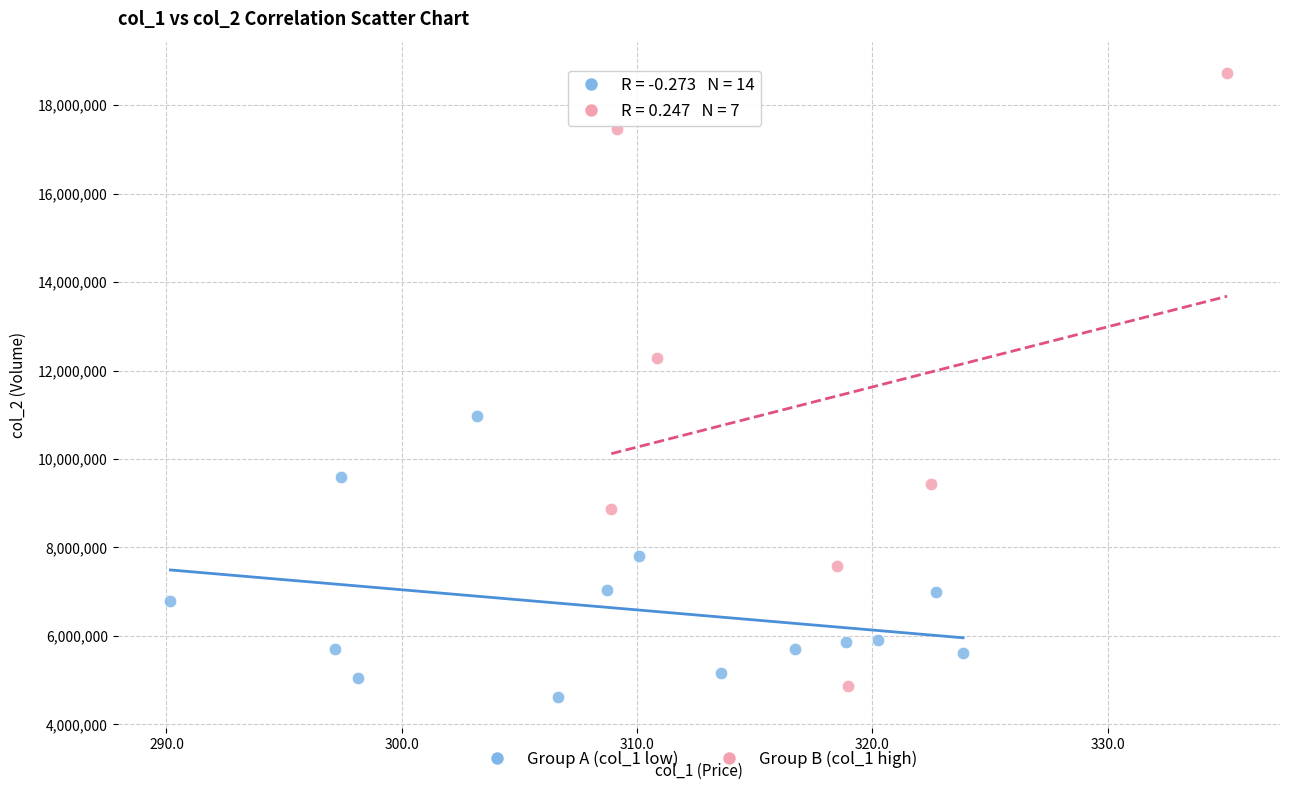

Which series has the largest Y range (max minus min)?

Group B (col_1 high)